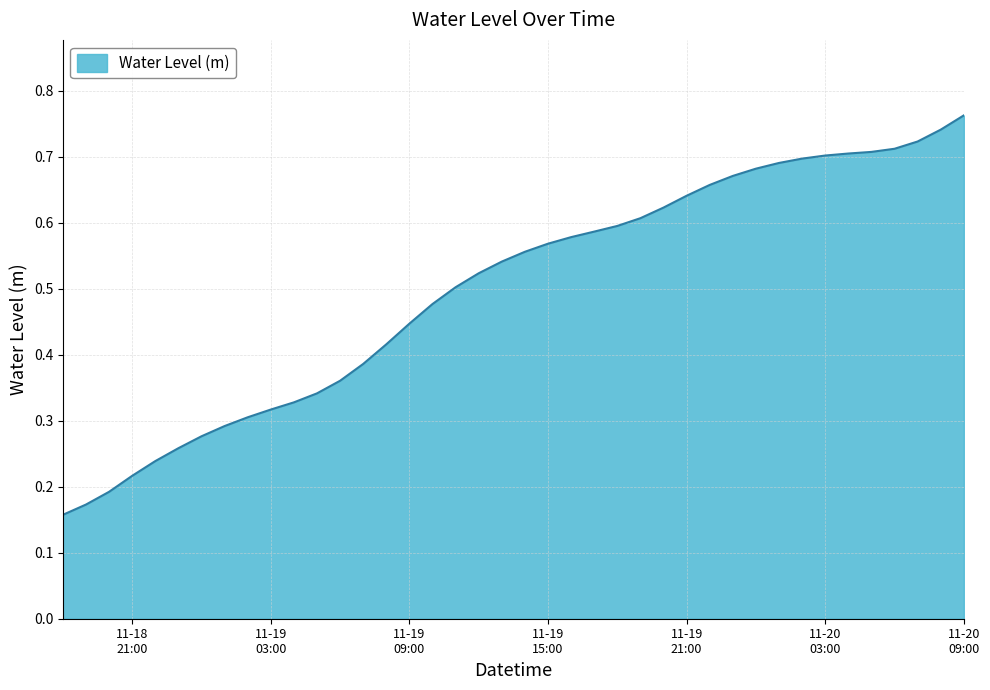

Rank the categories by value from highest to lowest.

2024-11-20 09:00:00, 2024-11-20 08:00:00, 2024-11-20 07:00:00, 2024-11-20 06:00:00, 2024-11-20 05:00:00, 2024-11-20 04:00:00, 2024-11-20 03:00:00, 2024-11-20 02:00:00, 2024-11-20 01:00:00, 2024-11-20 00:00:00, 2024-11-19 23:00:00, 2024-11-19 22:00:00, 2024-11-19 21:00:00, 2024-11-19 20:00:00, 2024-11-19 19:00:00, 2024-11-19 18:00:00, 2024-11-19 17:00:00, 2024-11-19 16:00:00, 2024-11-19 15:00:00, 2024-11-19 14:00:00, 2024-11-19 13:00:00, 2024-11-19 12:00:00, 2024-11-19 11:00:00, 2024-11-19 10:00:00, 2024-11-19 09:00:00, 2024-11-19 08:00:00, 2024-11-19 07:00:00, 2024-11-19 06:00:00, 2024-11-19 05:00:00, 2024-11-19 04:00:00, 2024-11-19 03:00:00, 2024-11-19 02:00:00, 2024-11-19 01:00:00, 2024-11-19 00:00:00, 2024-11-18 23:00:00, 2024-11-18 22:00:00, 2024-11-18 21:00:00, 2024-11-18 20:00:00, 2024-11-18 19:00:00, 2024-11-18 18:00:00